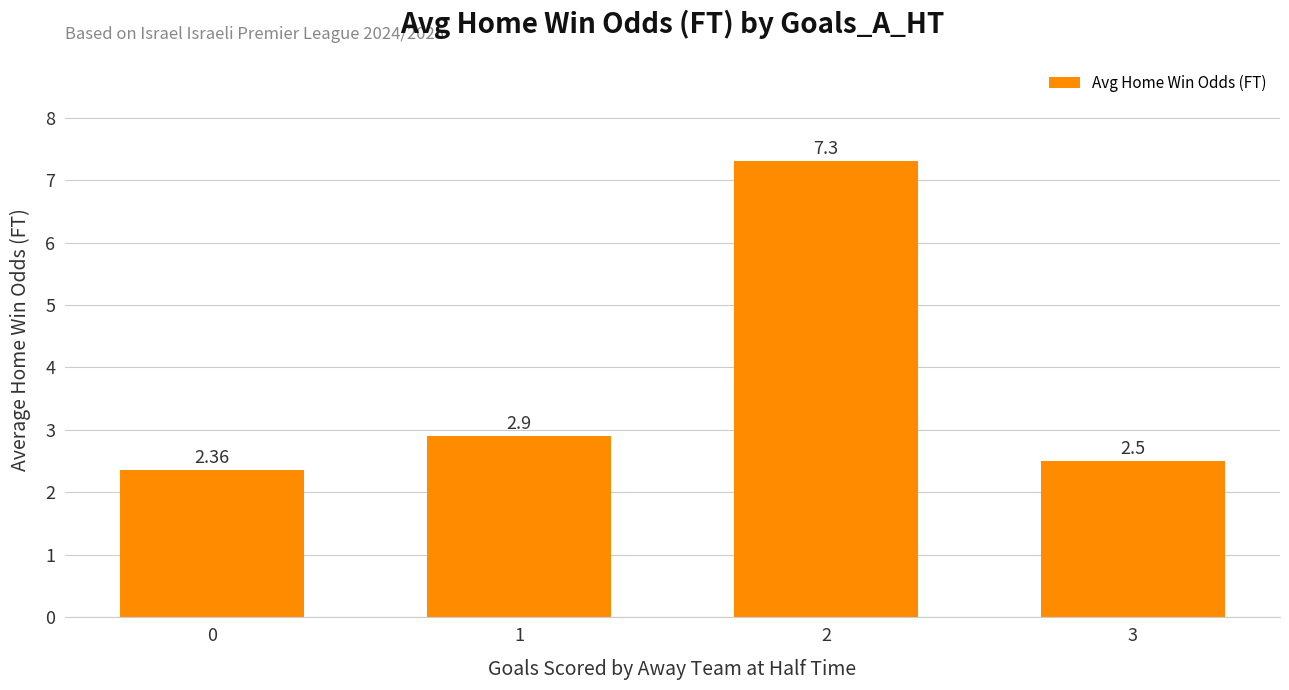

What is the value of the 2nd bar from the left?

2.9